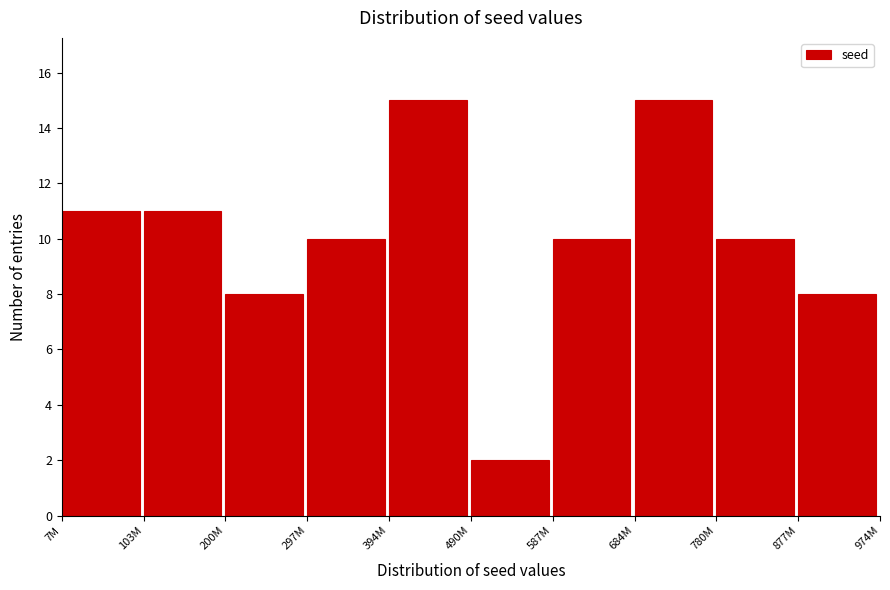

Reading left to right, extract all data points from this chart.

7M=11	103M=11	200M=8	297M=10	394M=15	490M=2	587M=10	684M=15	780M=10	877M=8